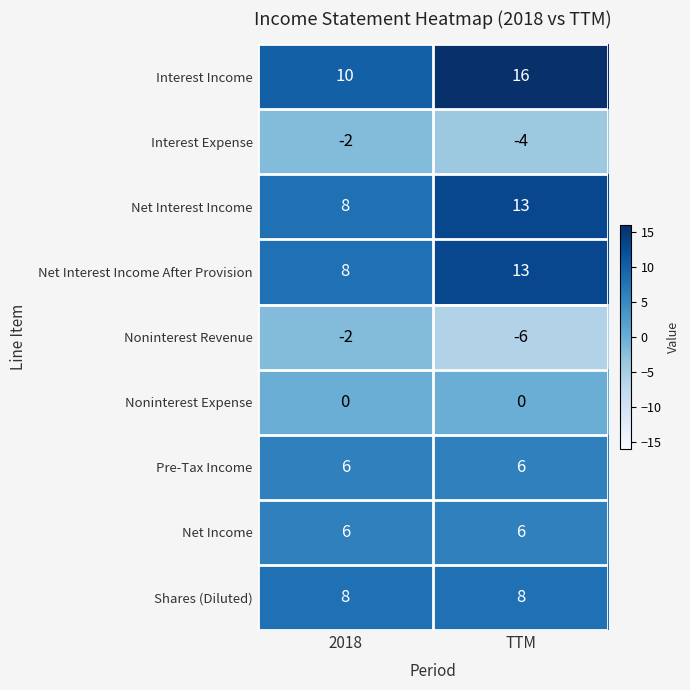

True or false: Noninterest Expense has a value of 0 at TTM.

True